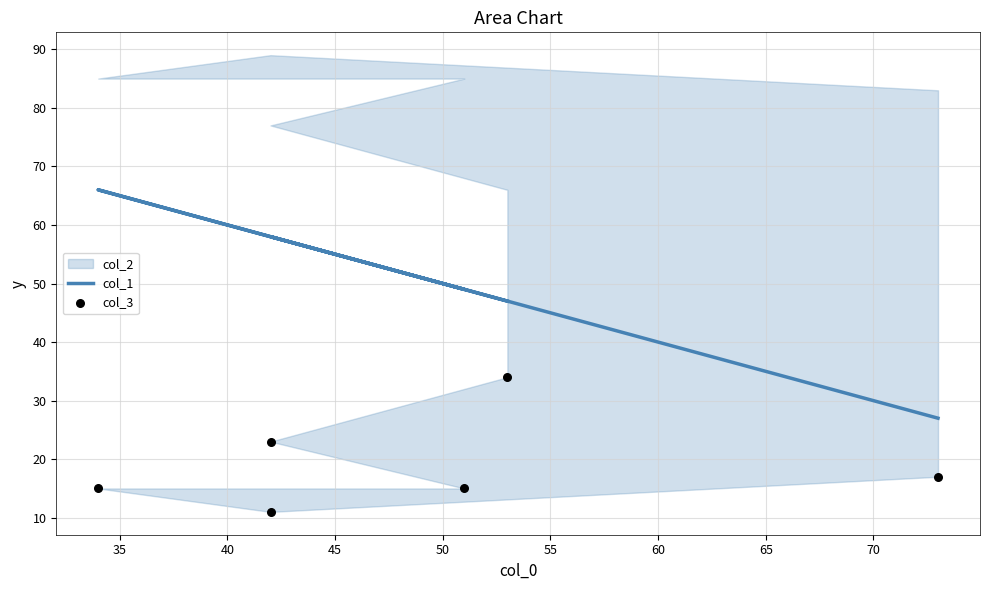

Which series contains the lowest Y value?

col_3